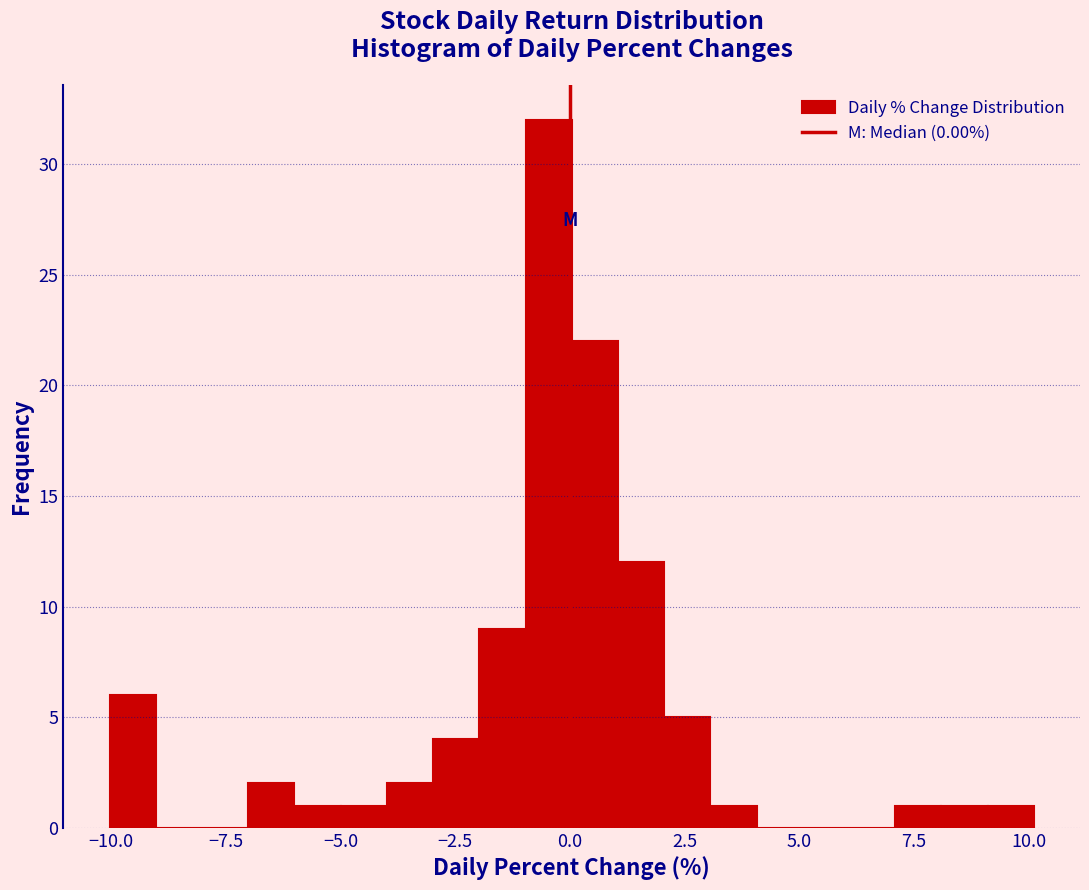

Read against the x-axis, roughly where is the centre of the tallest bar?

-0.5